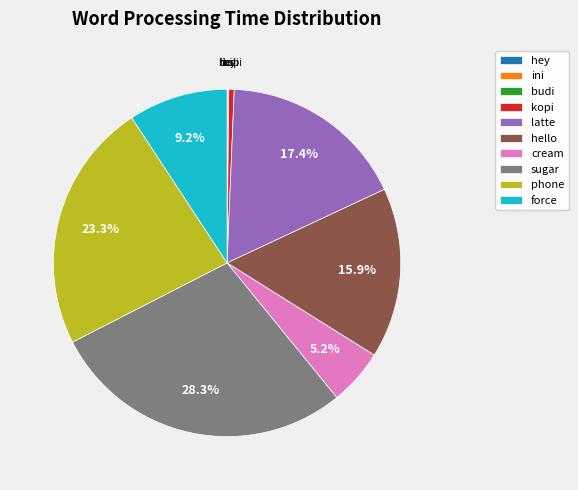

What is the largest slice in the pie chart?

sugar